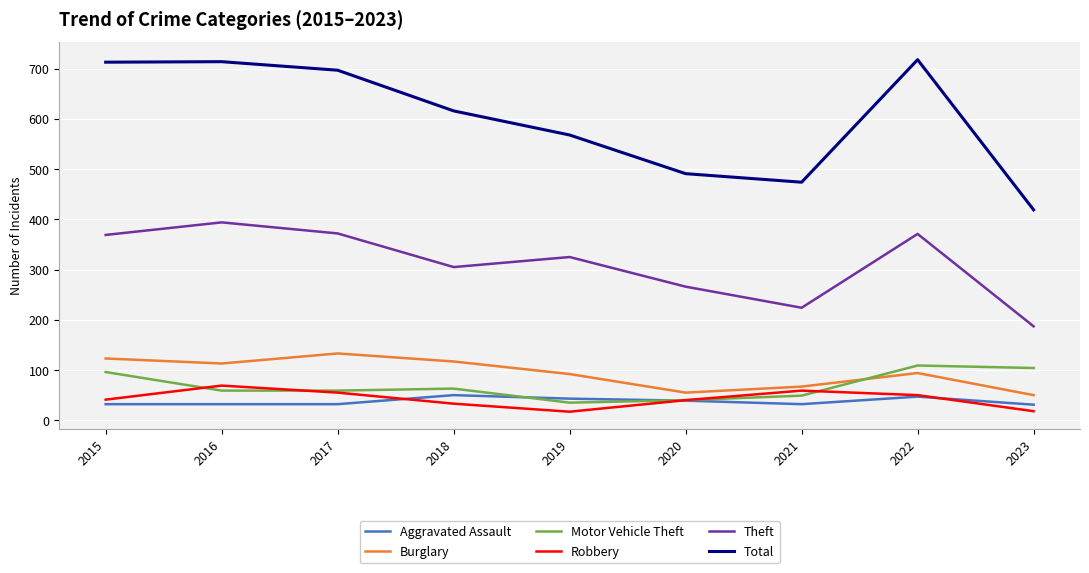

Which series has the largest total across all categories?

Total